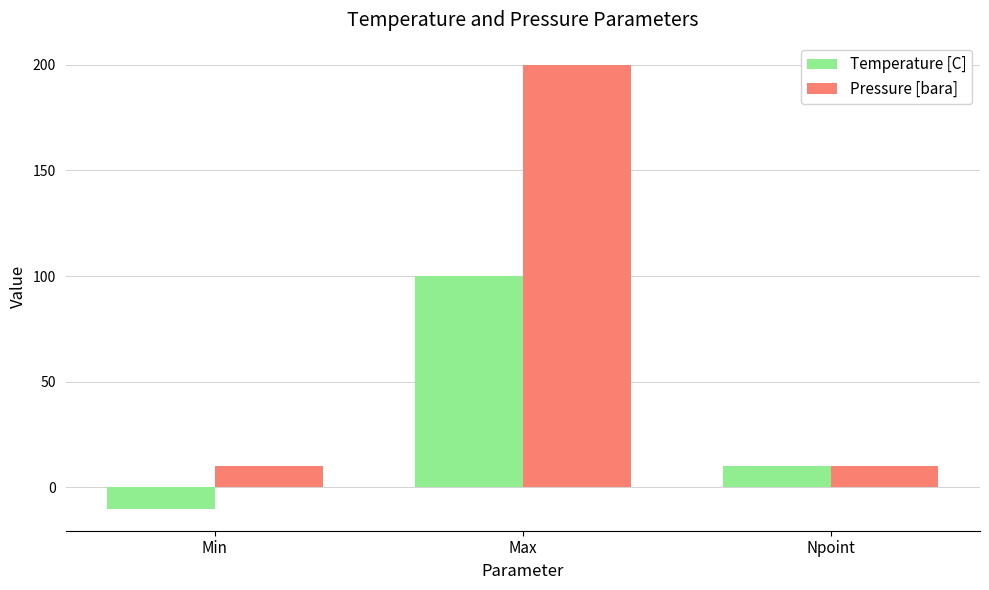

Rank the series by their maximum value, from lowest to highest.

Temperature [C], Pressure [bara]